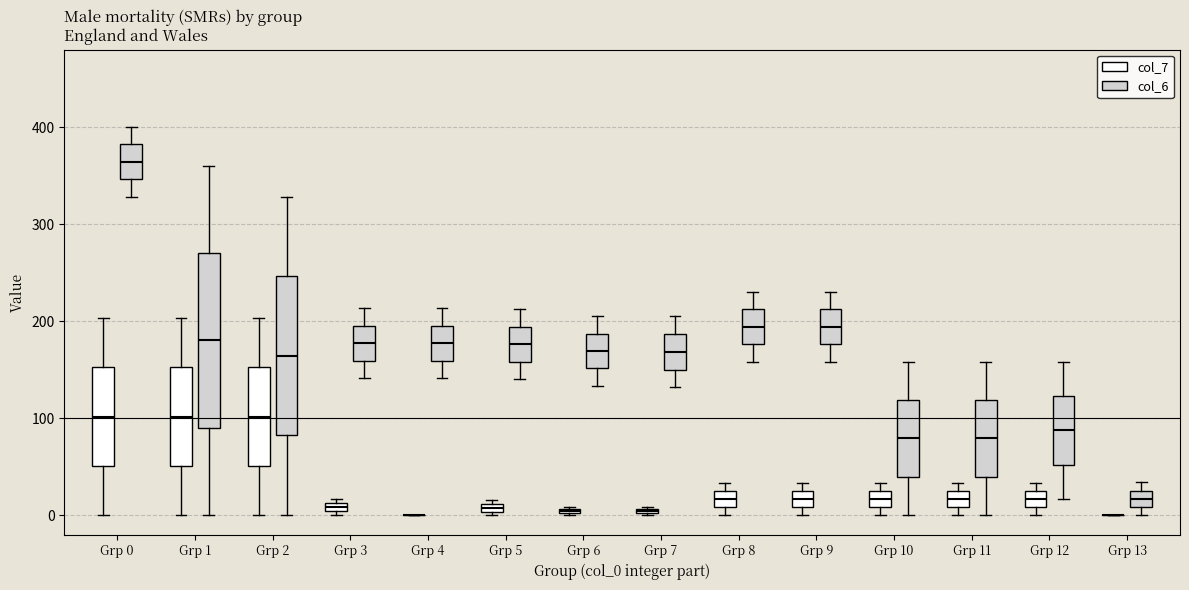

Where is the lower edge of the box for Grp 2 (col_6) on the y-axis? The values are not printed on the chart, so give them approximately, as read against the axis.

80